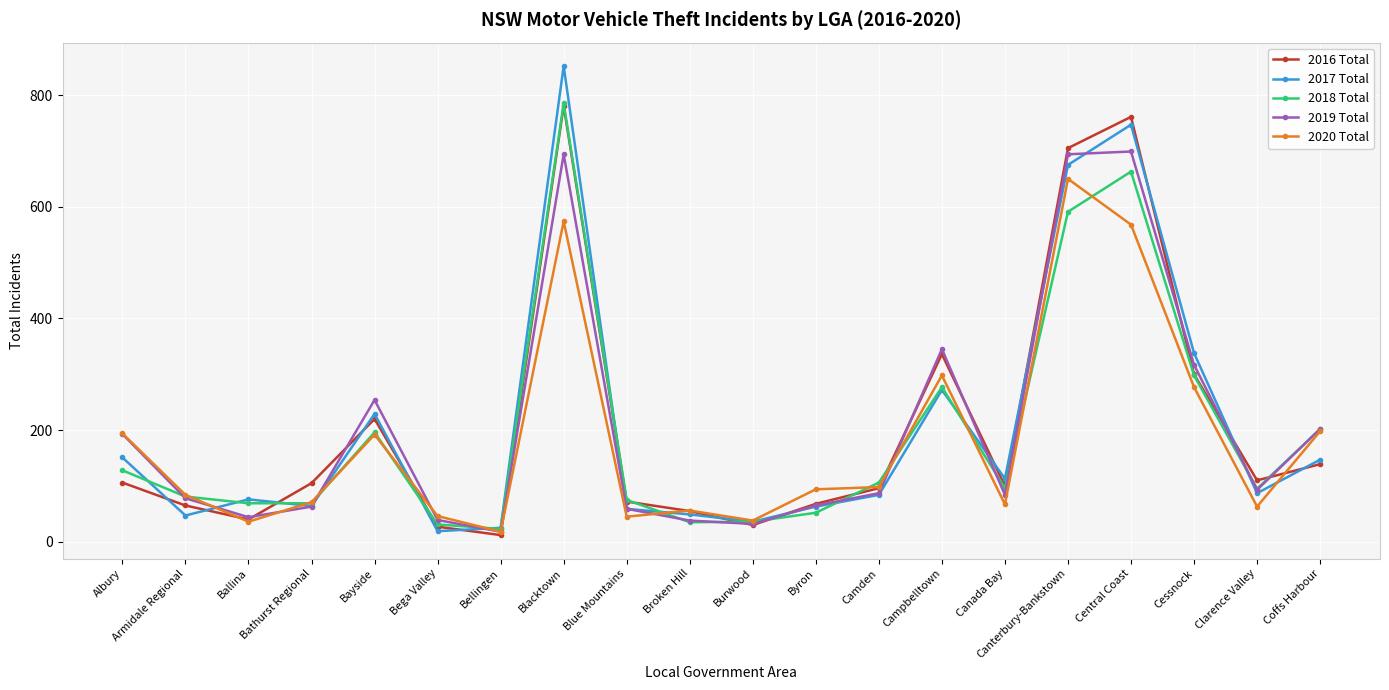

At which label does 2020 Total reach its peak?

Canterbury-Bankstown